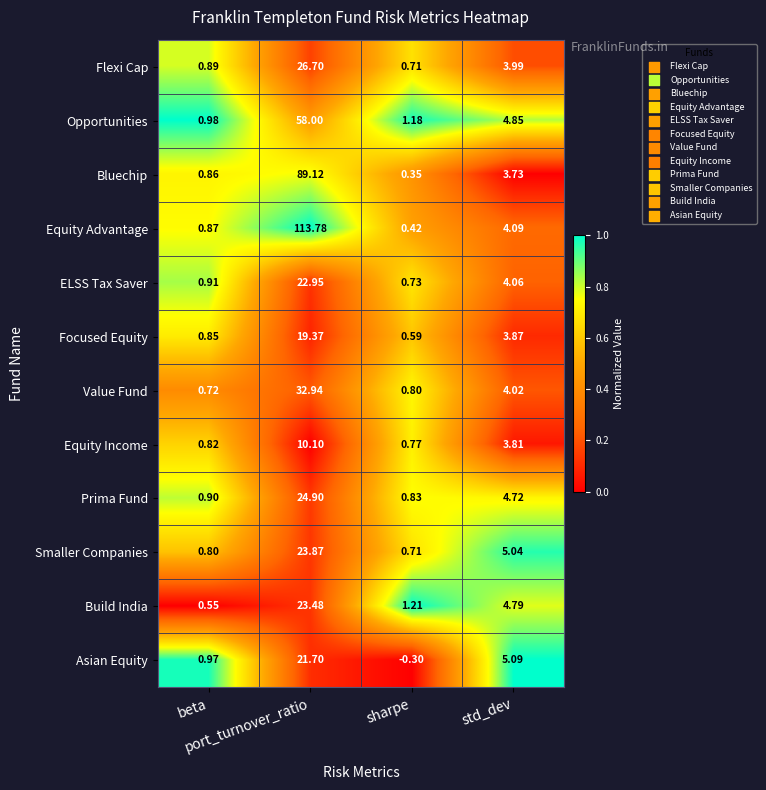

List the series in order of their peak value, highest first.

Equity Advantage, Bluechip, Opportunities, Value Fund, Flexi Cap, Prima Fund, Smaller Companies, Build India, ELSS Tax Saver, Asian Equity, Focused Equity, Equity Income